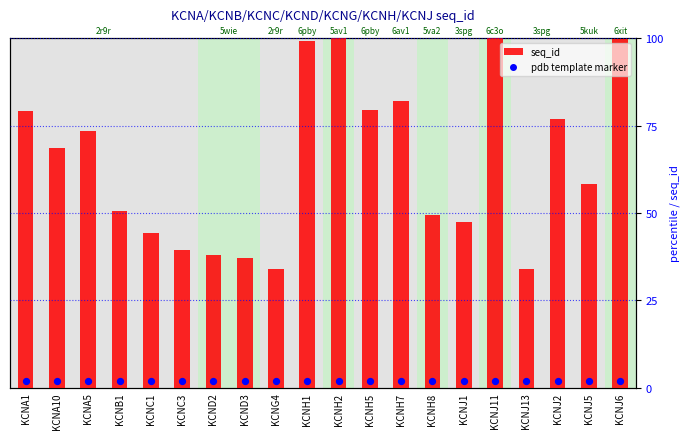

What is the total value across all series at KCND2?

39.9